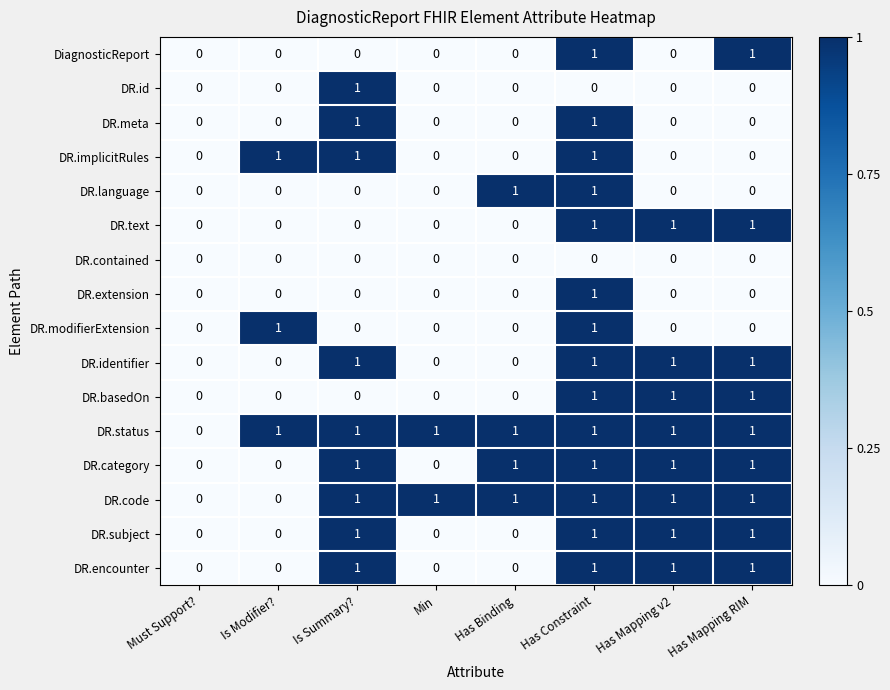

At which category is the sum across all series the highest?

Has Constraint